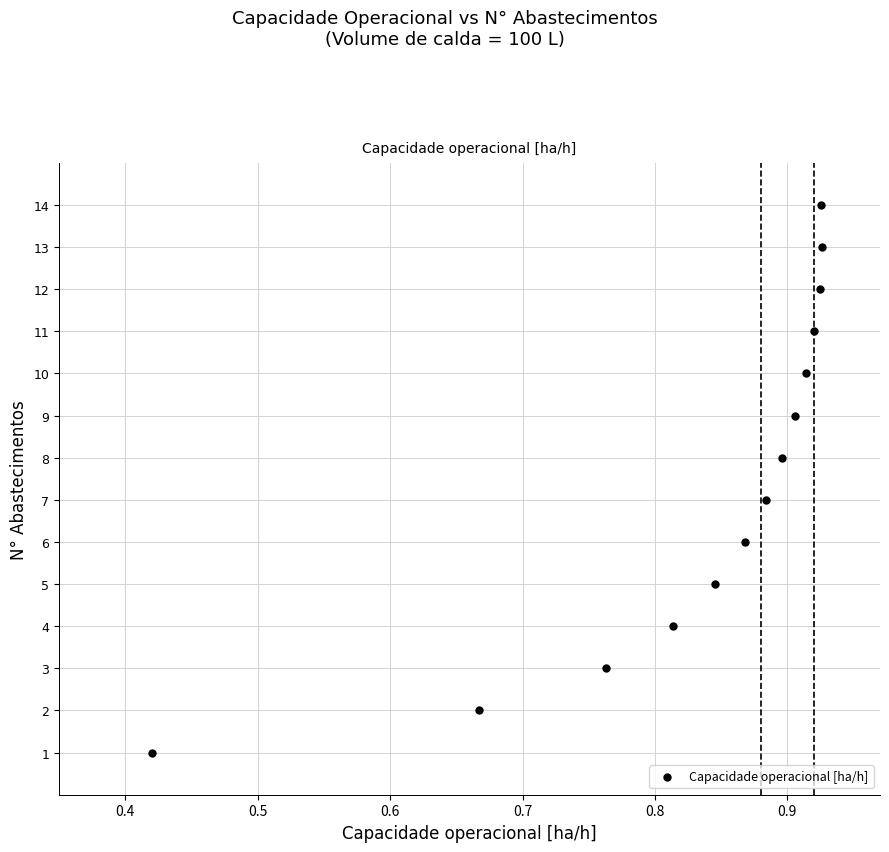

What is the range of Y values (max minus min)?

13